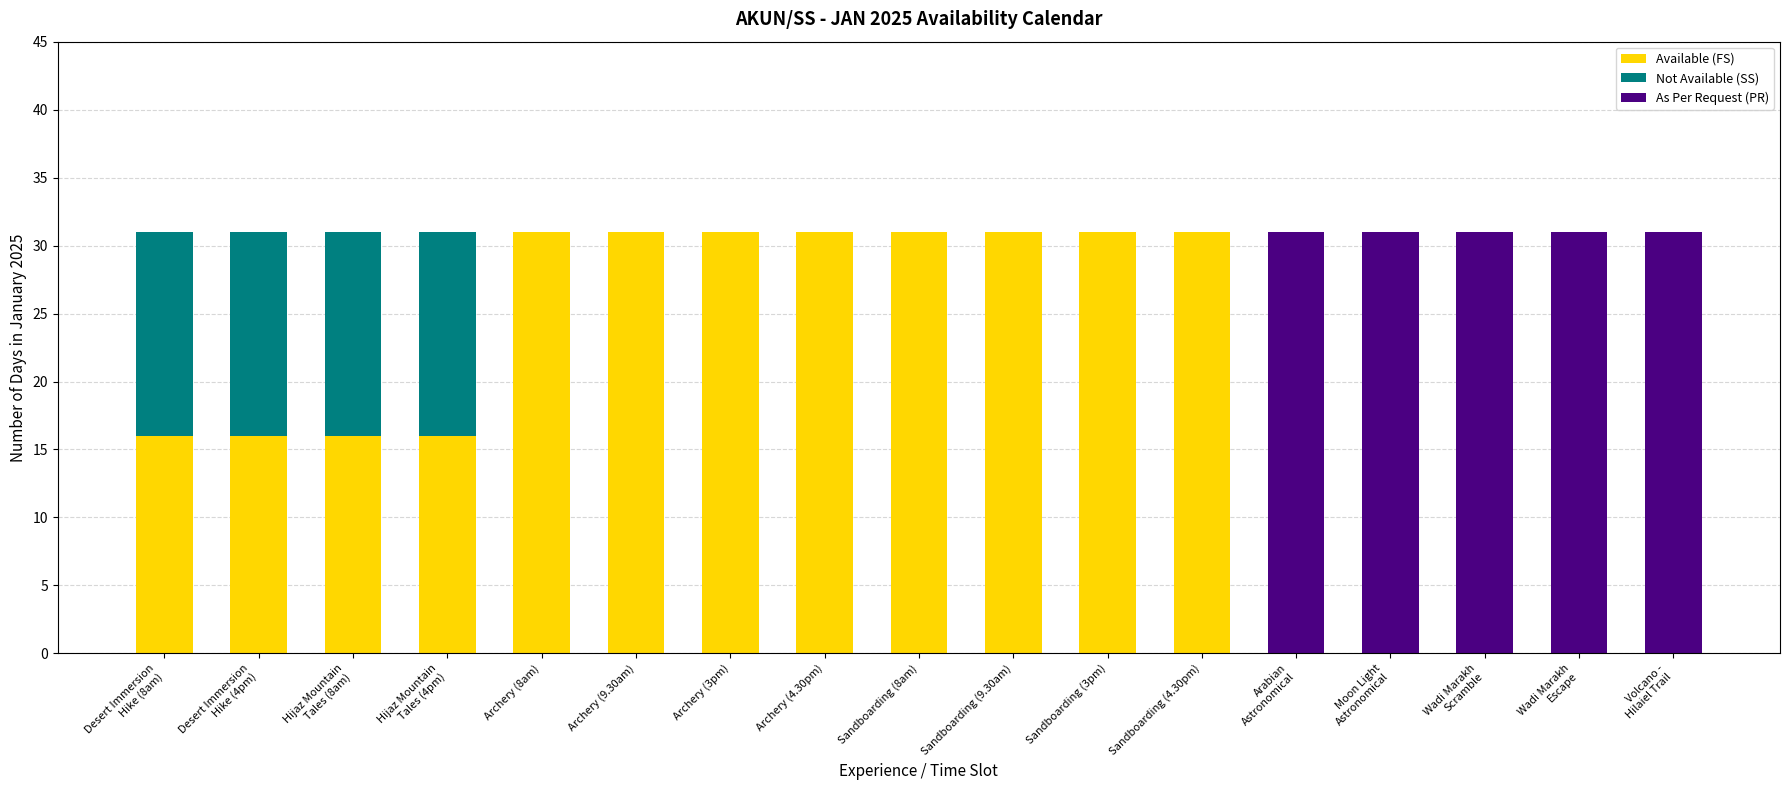

Is it true that Available (FS) equals 31 at Sandboarding (3pm)?

True